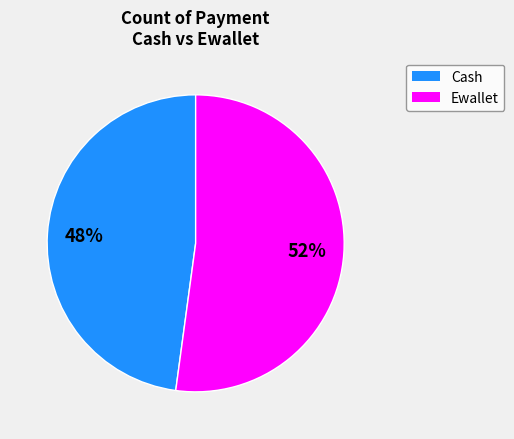

To the nearest percent, what is the average slice percentage?

50%